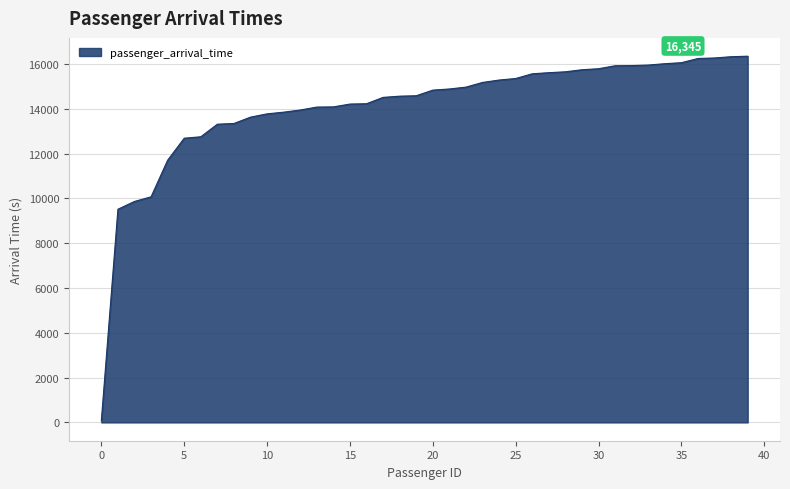

What is the greatest value displayed?

16345